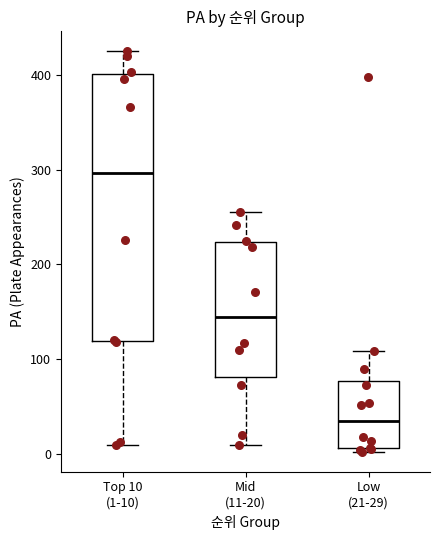

Reading left to right, read every box against the y-axis: the position of its median line, the range the box covers, and the ends of its whiskers. The values are not printed on the chart, so give them approximately, as read against the axis.

Top 10 (1-10): median 300, box 120 to 400, whiskers 10 to 430
Mid (11-20): median 140, box 80 to 220, whiskers 10 to 260
Low (21-29): median 30, box 10 to 80, whiskers 0 to 110